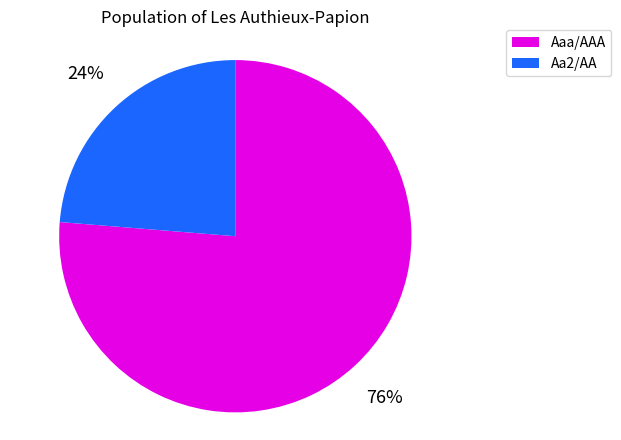

Rank the categories by value from highest to lowest.

Aaa/AAA, Aa2/AA